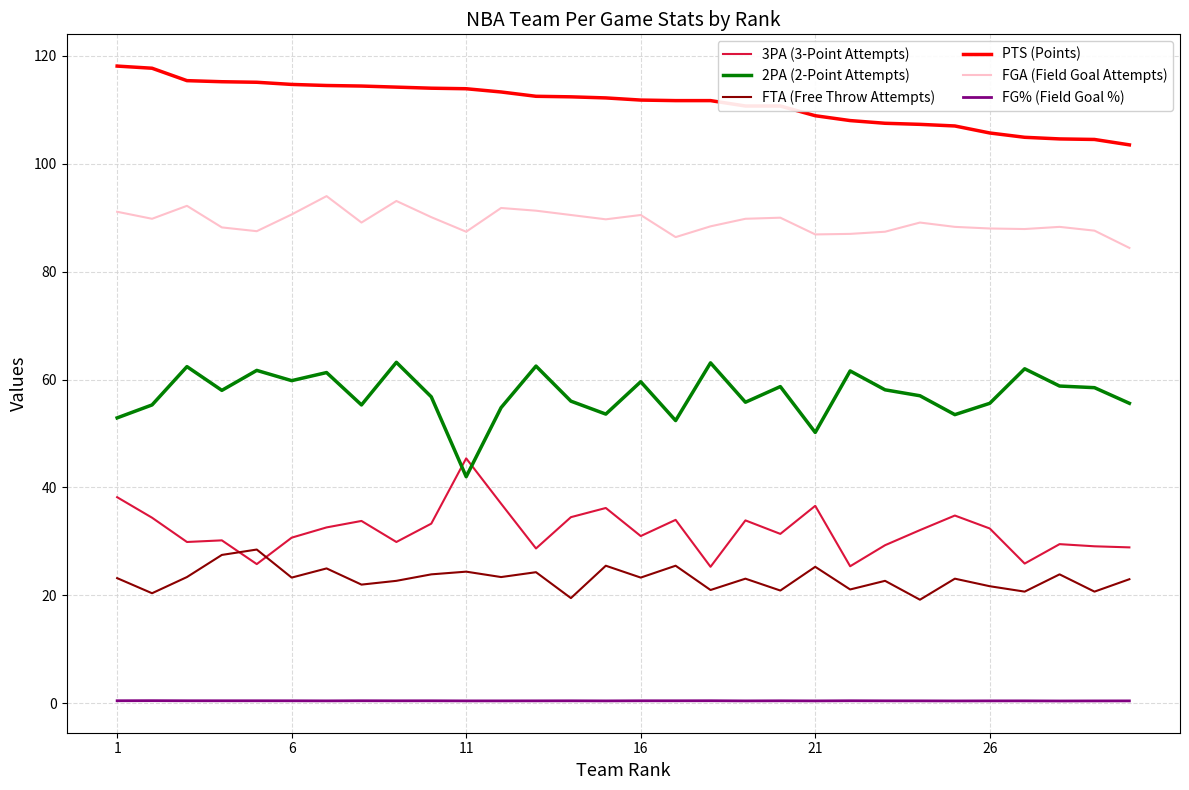

What is the greatest value displayed?

118.1